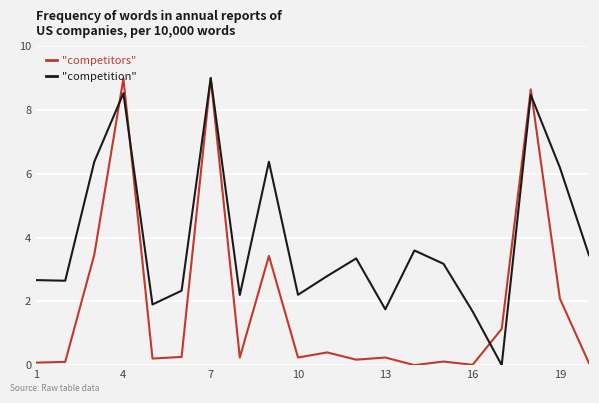

Rank the series by their average value, from highest to lowest.

"competition", "competitors"